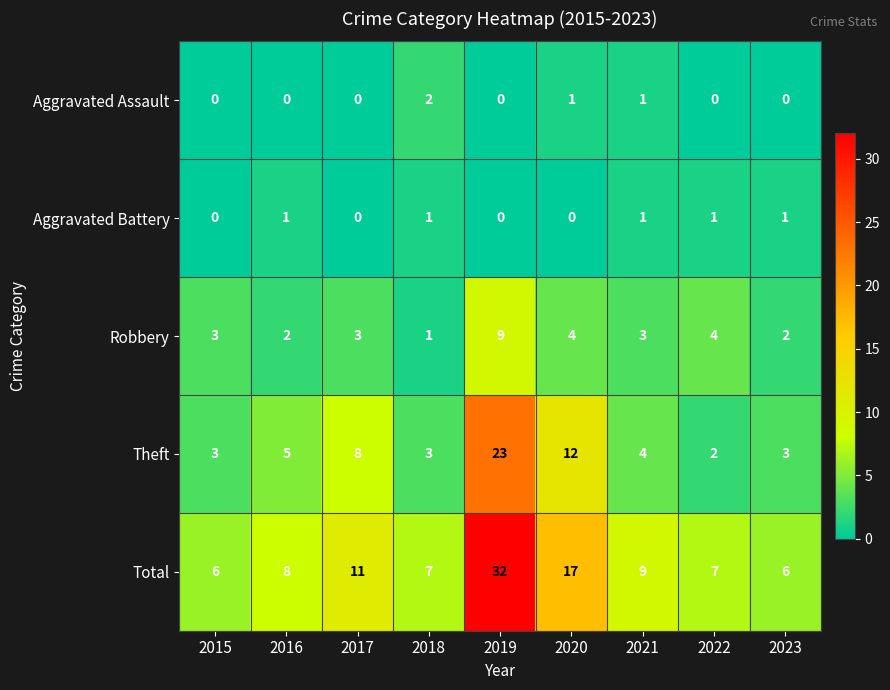

Rank the series by their maximum value, from lowest to highest.

Aggravated Battery, Aggravated Assault, Robbery, Theft, Total